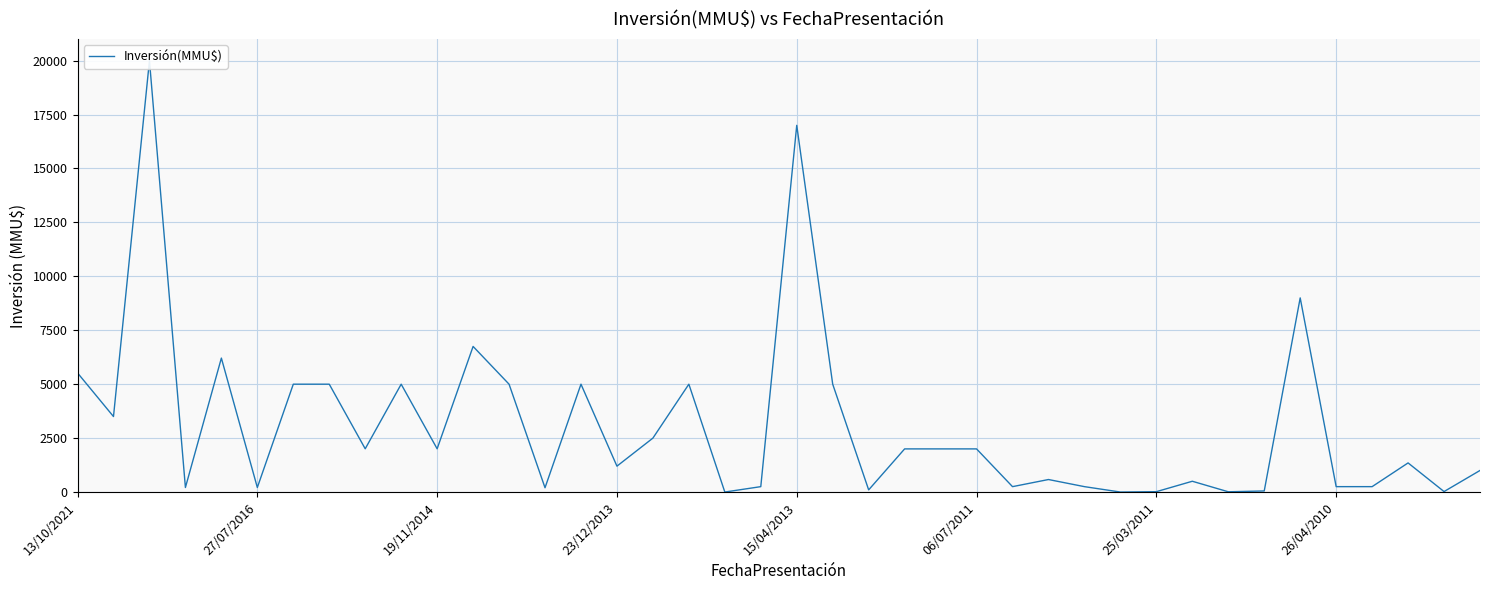

What position from the left is 32?

33